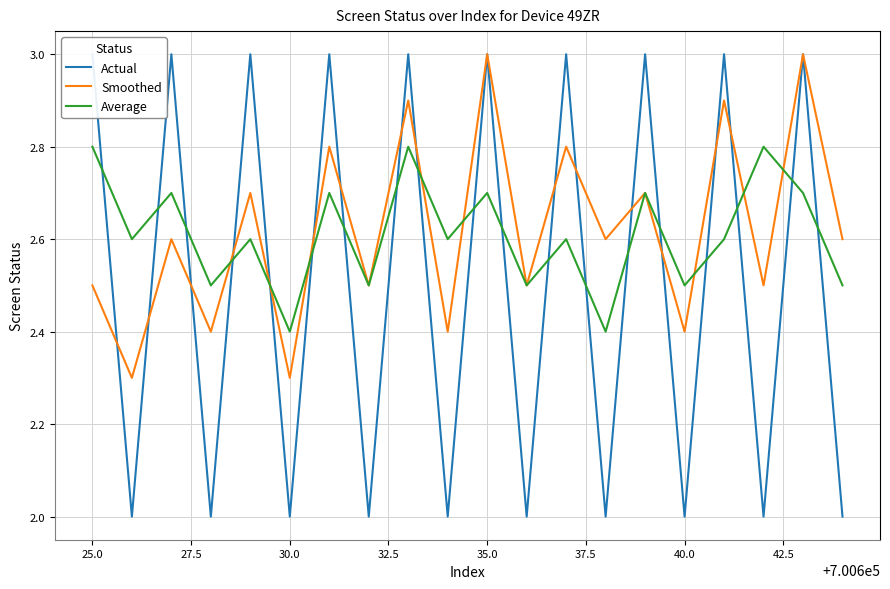

The Smoothed series shows 4.8 at 35.0. True or false?

False